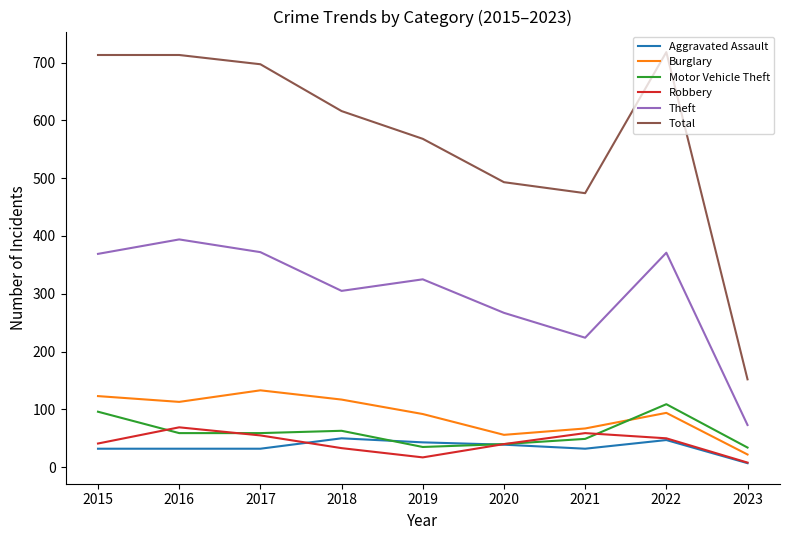

What is the difference between the second highest and minimum values in the Motor Vehicle Theft series?

62